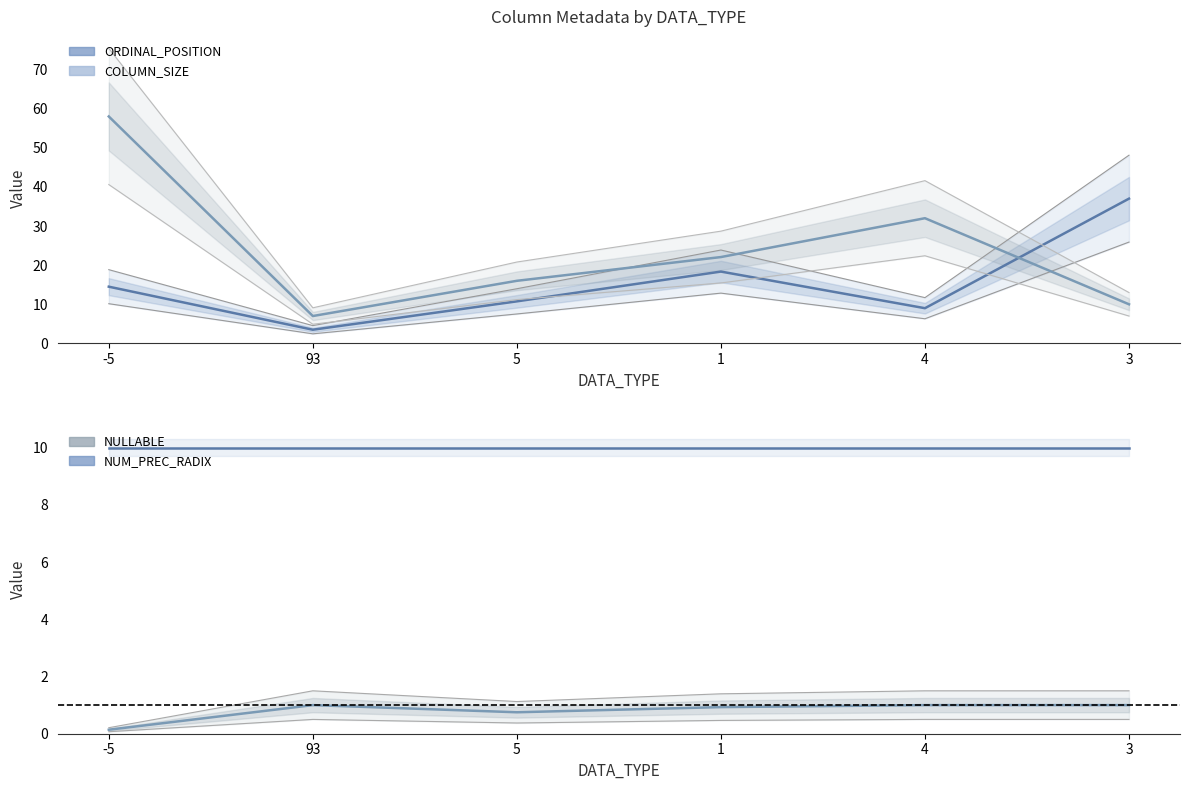

How many lines are shown in the chart?

4